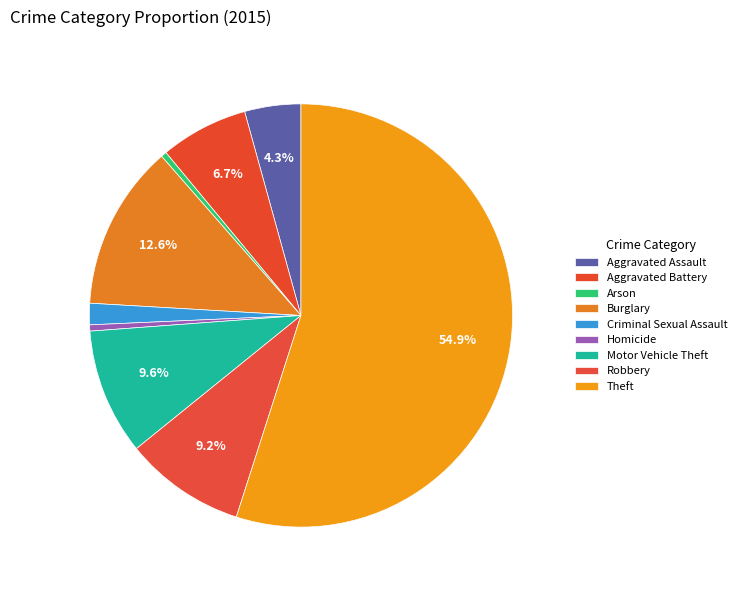

To the nearest percent, what is the difference between the largest and smallest slice percentages?

55%